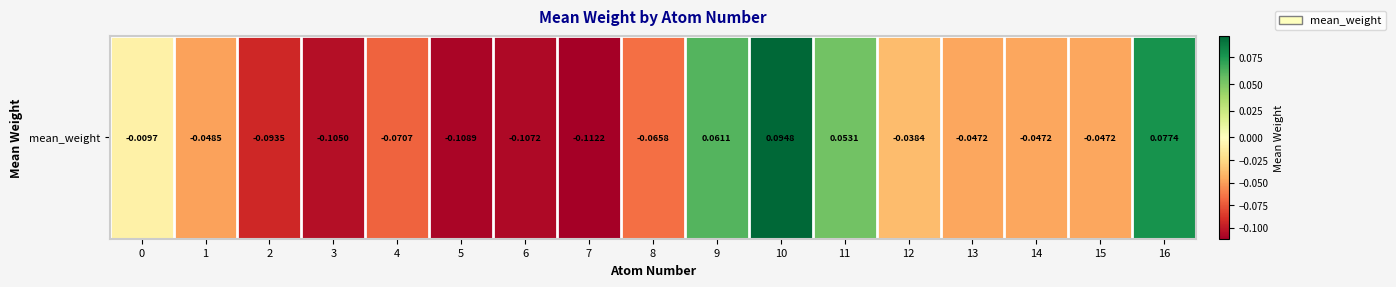

The chart shows a value of -0.1 at 6. True or false?

True